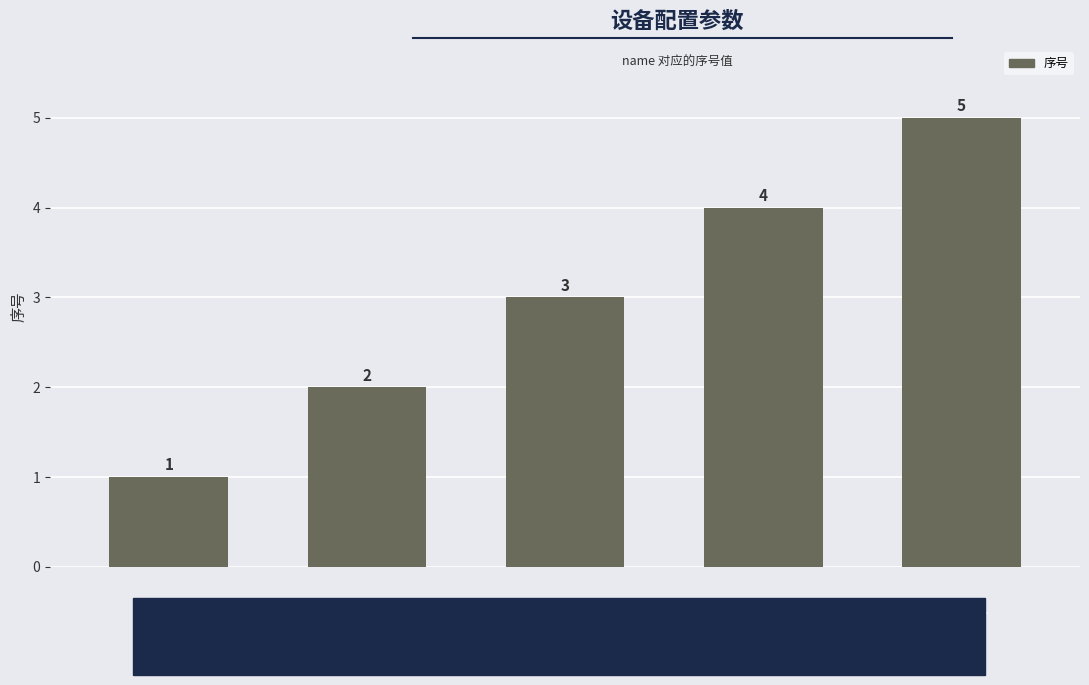

What is the difference between the maximum and minimum values?

4